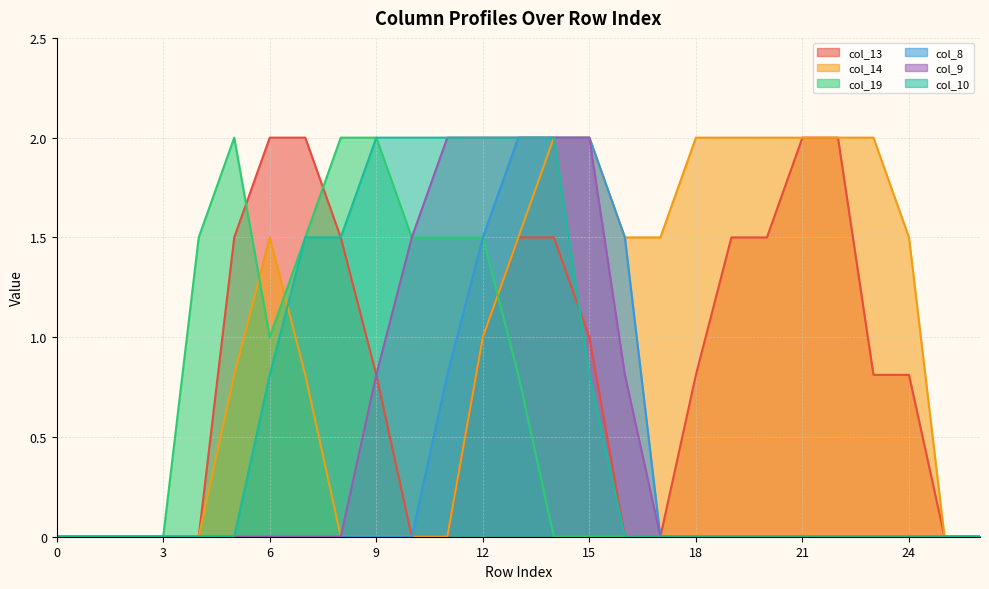

What is the average value of the col_13 series?

0.8